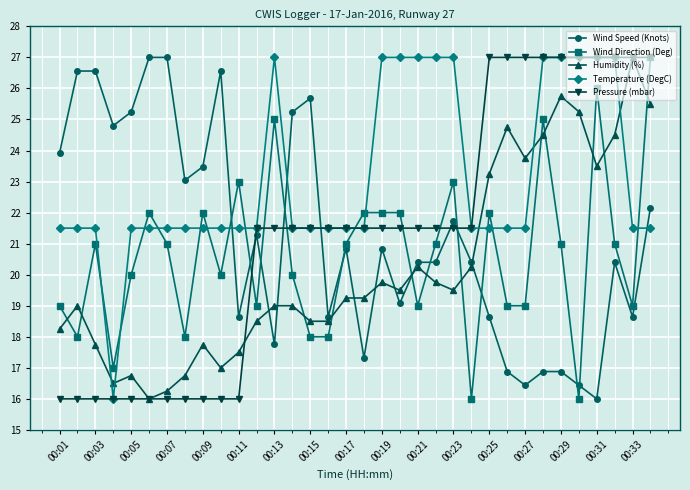

True or false: Temperature (DegC) has more than 0 points higher than both neighbors.

True